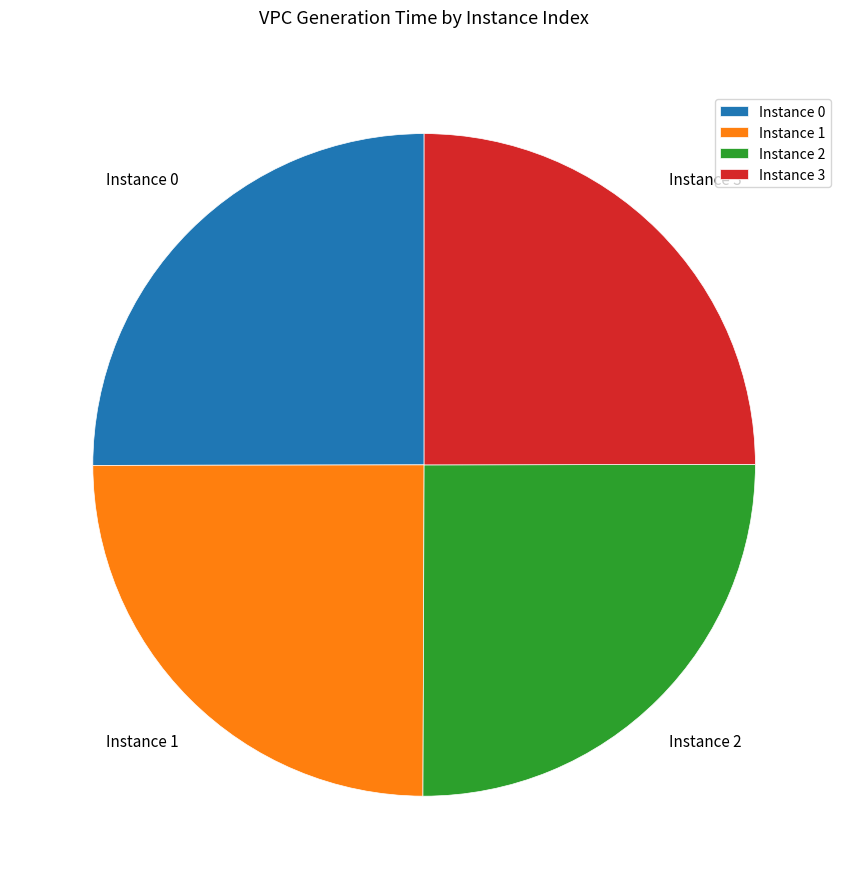

How many segments does this pie chart have?

4